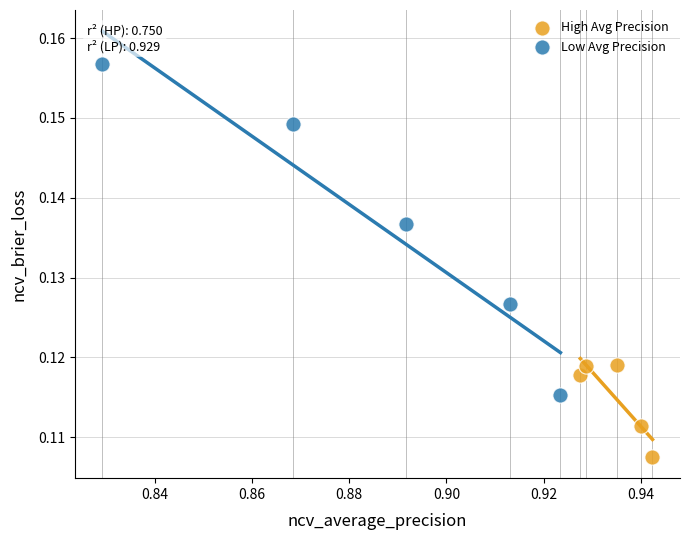

Which series has the largest Y range (max minus min)?

Low Avg Precision